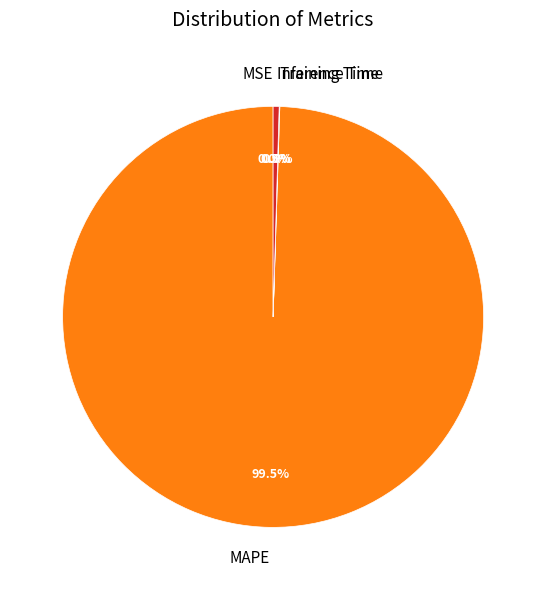

Is MAPE the majority of the pie?

Yes